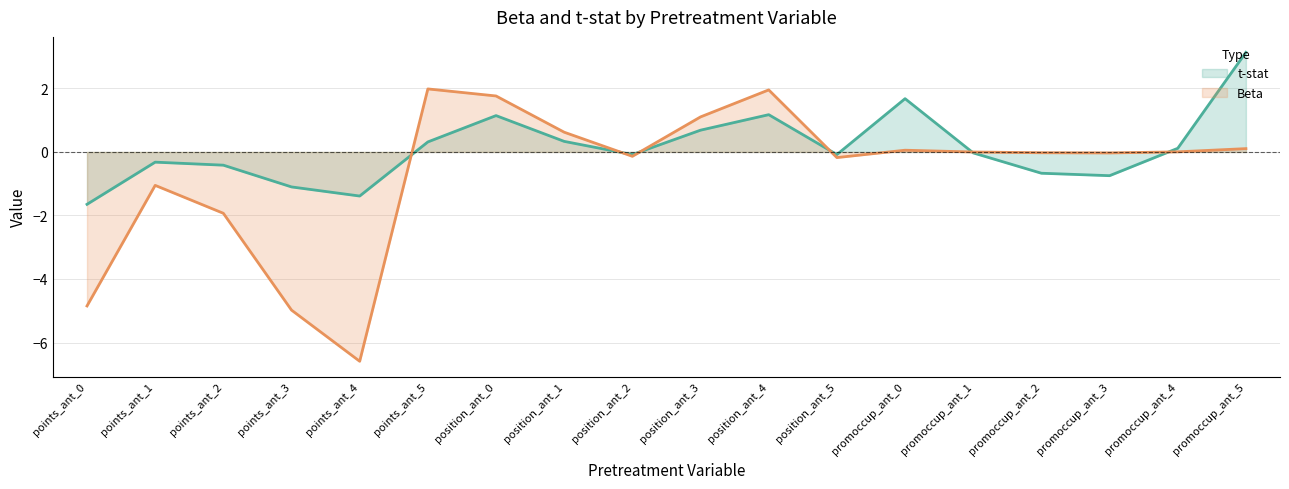

Reading left to right, what are all the values shown in this chart?

t-stat: points_ant_0=-1.6	points_ant_1=-0.3	points_ant_2=-0.4	points_ant_3=-1.1	points_ant_4=-1.4	points_ant_5=0.3	position_ant_0=1.1	position_ant_1=0.3	position_ant_2=-0.1	position_ant_3=0.7	position_ant_4=1.2	position_ant_5=-0.1	promoccup_ant_0=1.7	promoccup_ant_1=-0.0	promoccup_ant_2=-0.7	promoccup_ant_3=-0.7	promoccup_ant_4=0.1	promoccup_ant_5=3.1
Beta: points_ant_0=-4.8	points_ant_1=-1.1	points_ant_2=-1.9	points_ant_3=-5.0	points_ant_4=-6.6	points_ant_5=2.0	position_ant_0=1.8	position_ant_1=0.6	position_ant_2=-0.1	position_ant_3=1.1	position_ant_4=2.0	position_ant_5=-0.2	promoccup_ant_0=0.1	promoccup_ant_1=-0.0	promoccup_ant_2=-0.0	promoccup_ant_3=-0.0	promoccup_ant_4=0.0	promoccup_ant_5=0.1